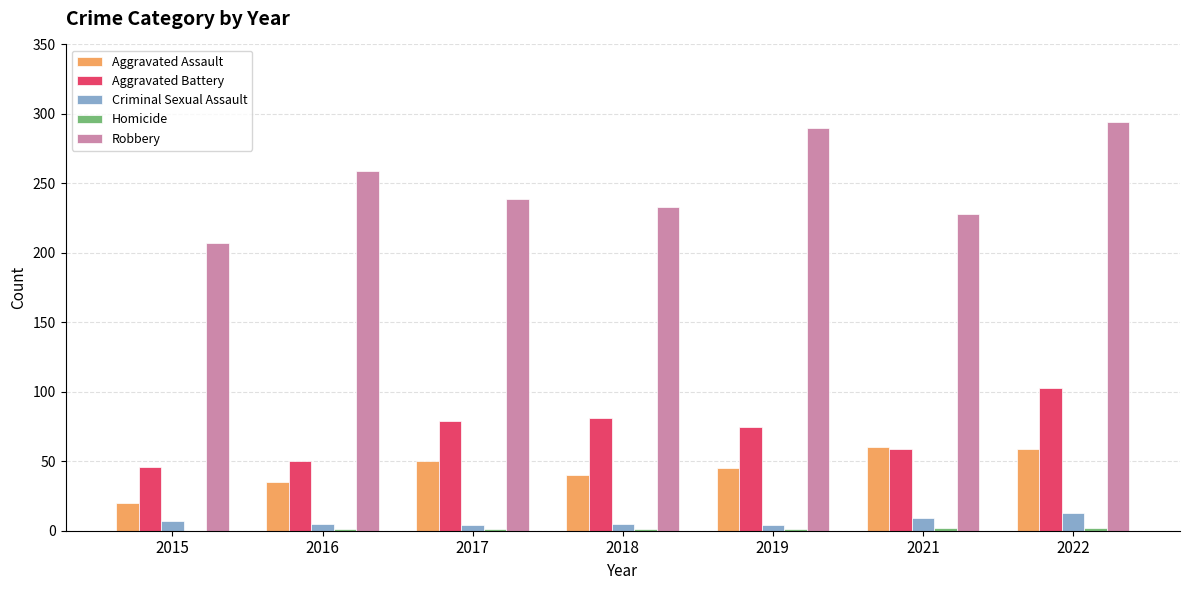

Is the value of Robbery at 2015 greater than the value of Aggravated Battery at 2015?

Yes